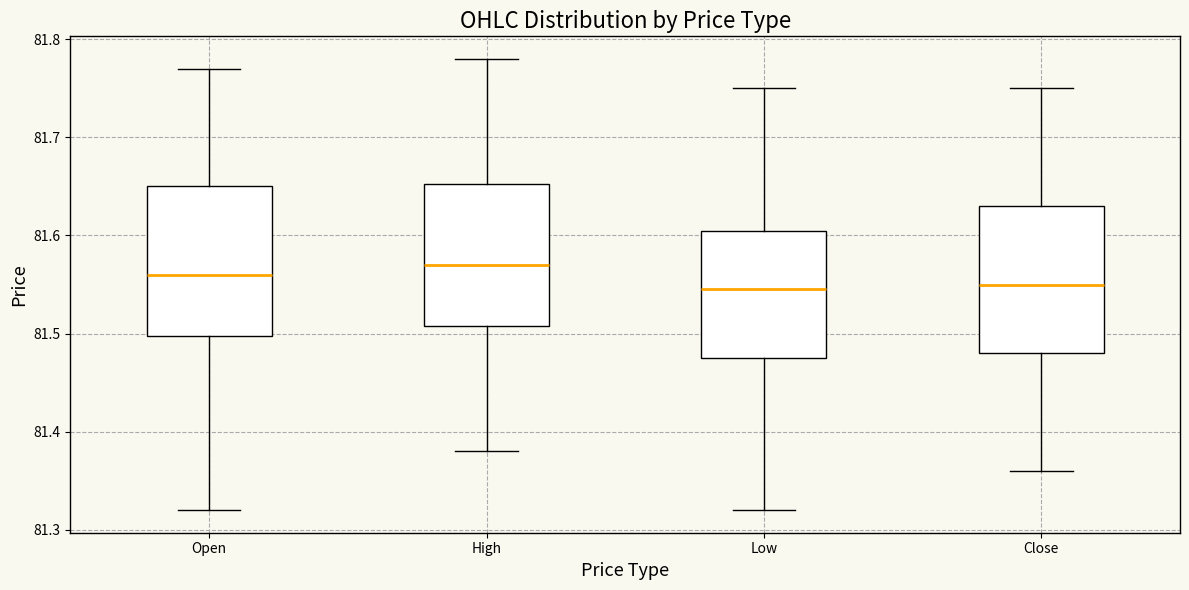

Where does the upper whisker of the box for Open end on the y-axis? The values are not printed on the chart, so give them approximately, as read against the axis.

81.77